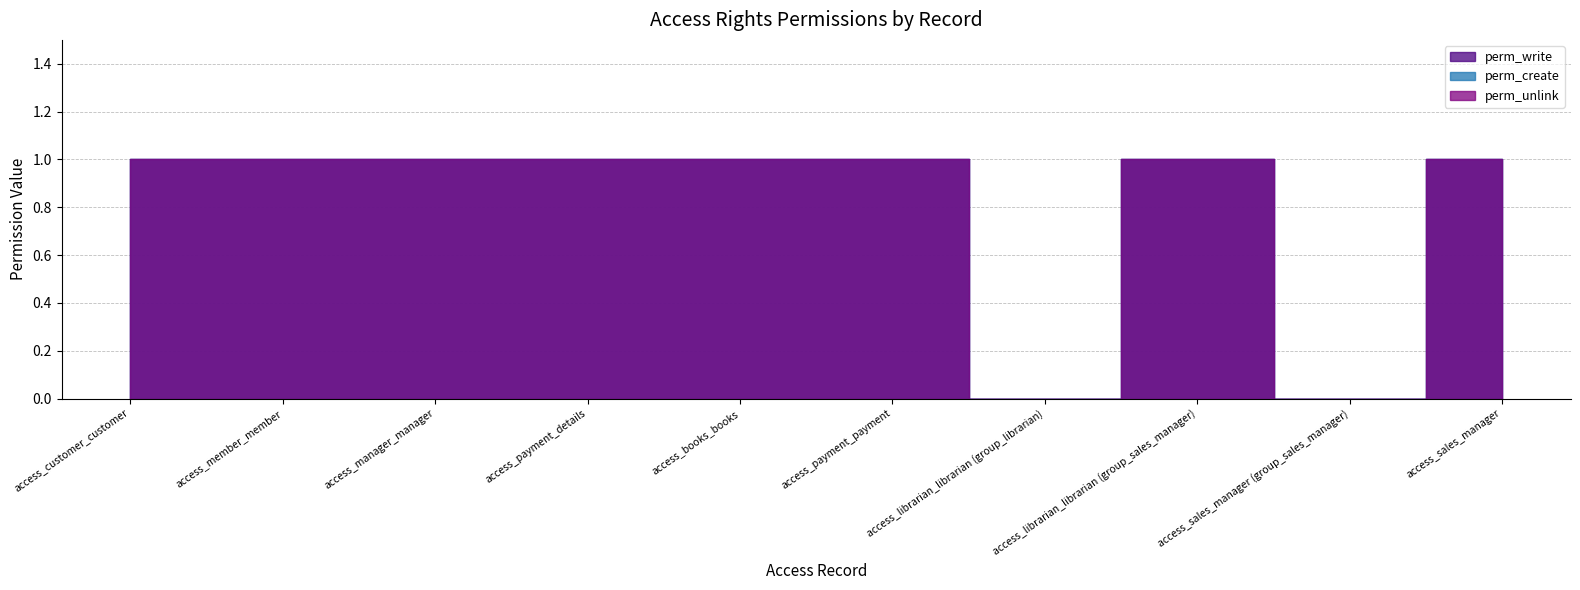

Where is the first local minimum for perm_write?

access_librarian_librarian (group_librarian)